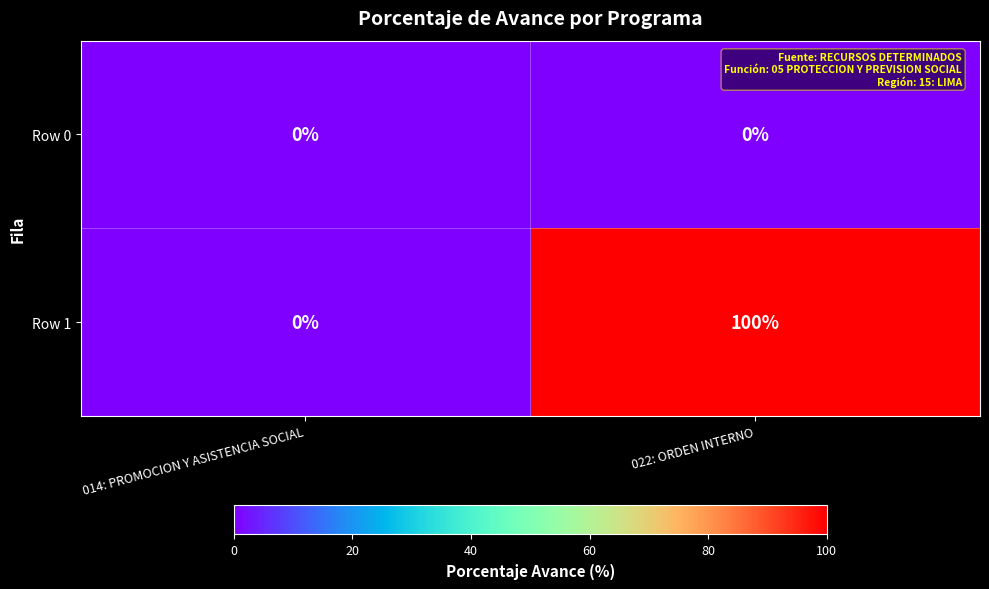

Which series has the widest spread of values?

Row 1